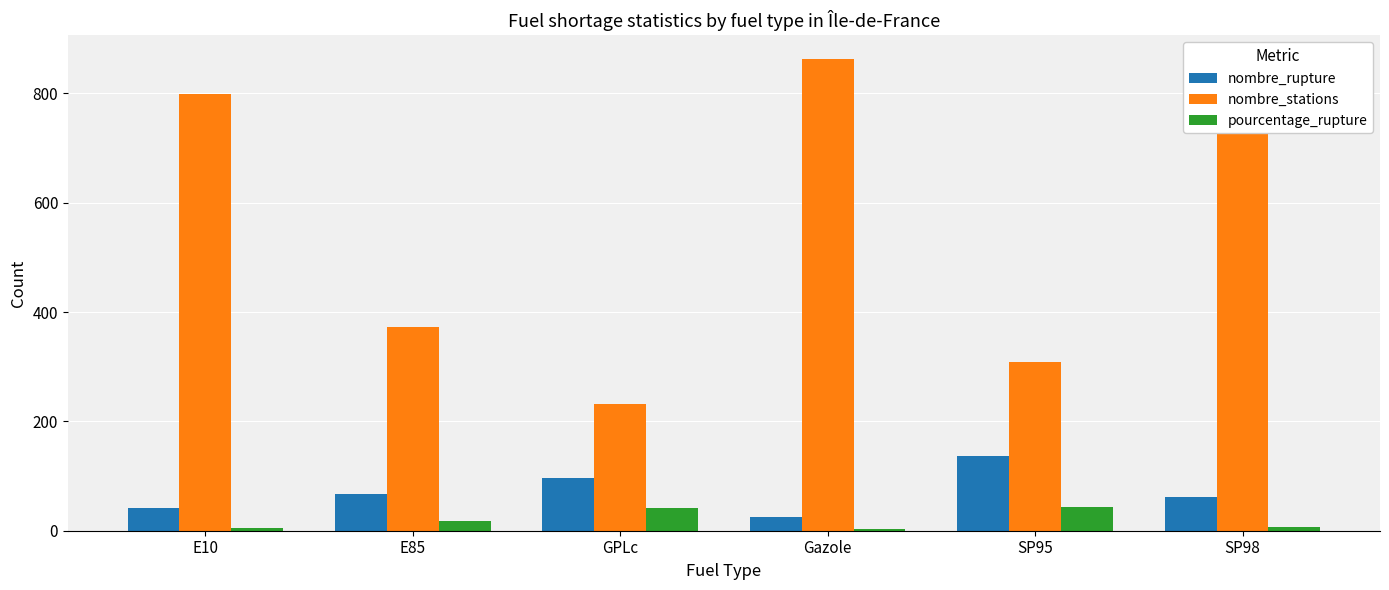

The value of nombre_rupture at Gazole is 25.0. True or false?

True